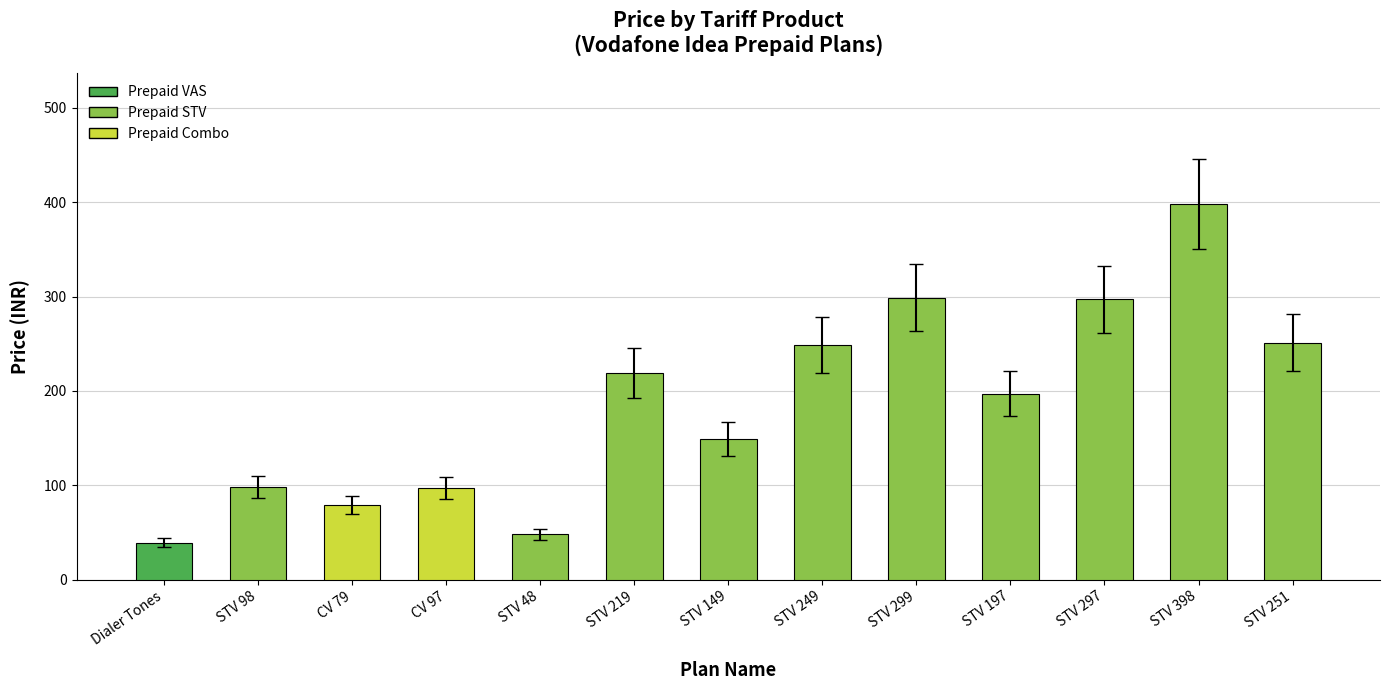

Which label corresponds to the smallest value in the chart?

Dialer Tones